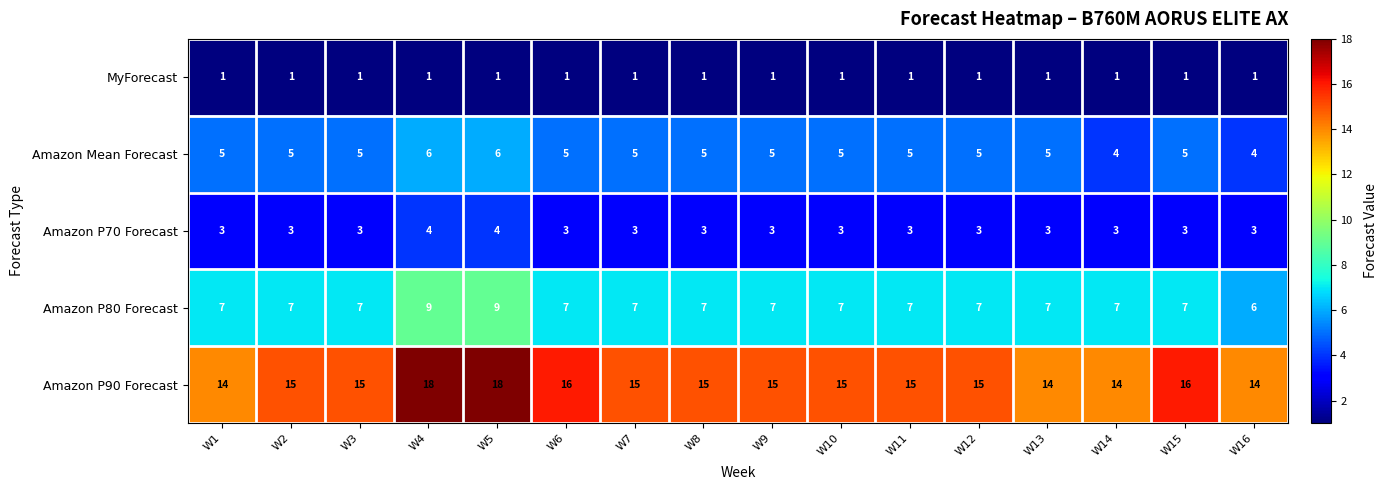

What is the difference between the maximum and minimum values in the Amazon P90 Forecast series?

4